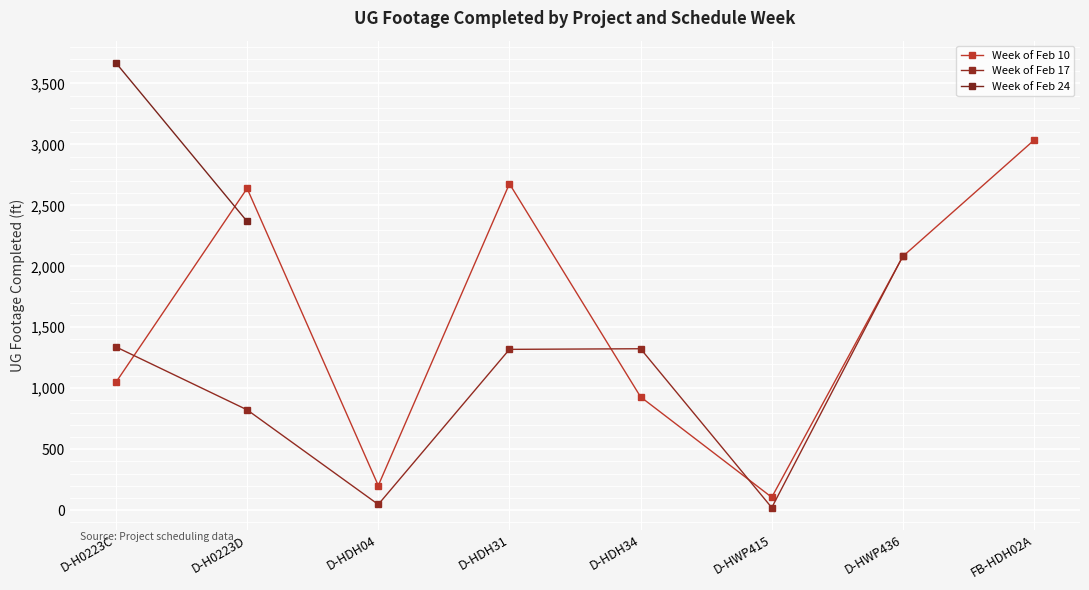

At D-HDH34, list the series in order from smallest to largest.

Week of Feb 10, Week of Feb 17, Week of Feb 24